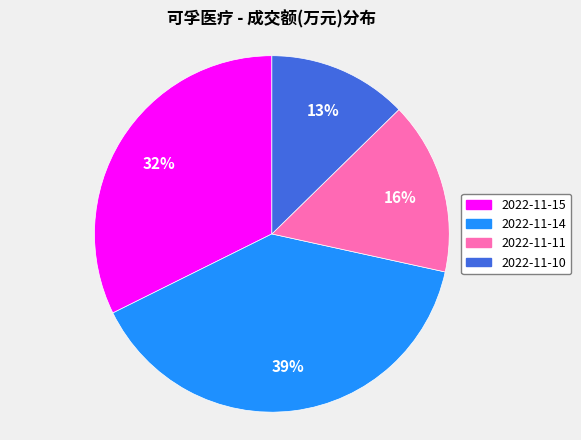

Approximately how many times larger is the value at 2022-11-10 compared to 2022-11-15?

0.4